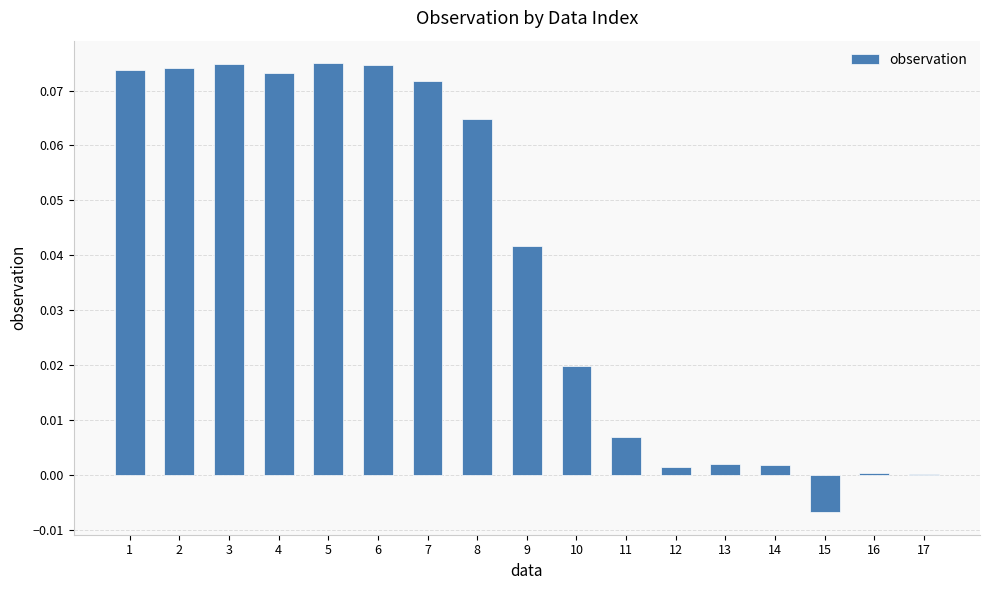

Is it true that the value at 7 is 0.0?

False